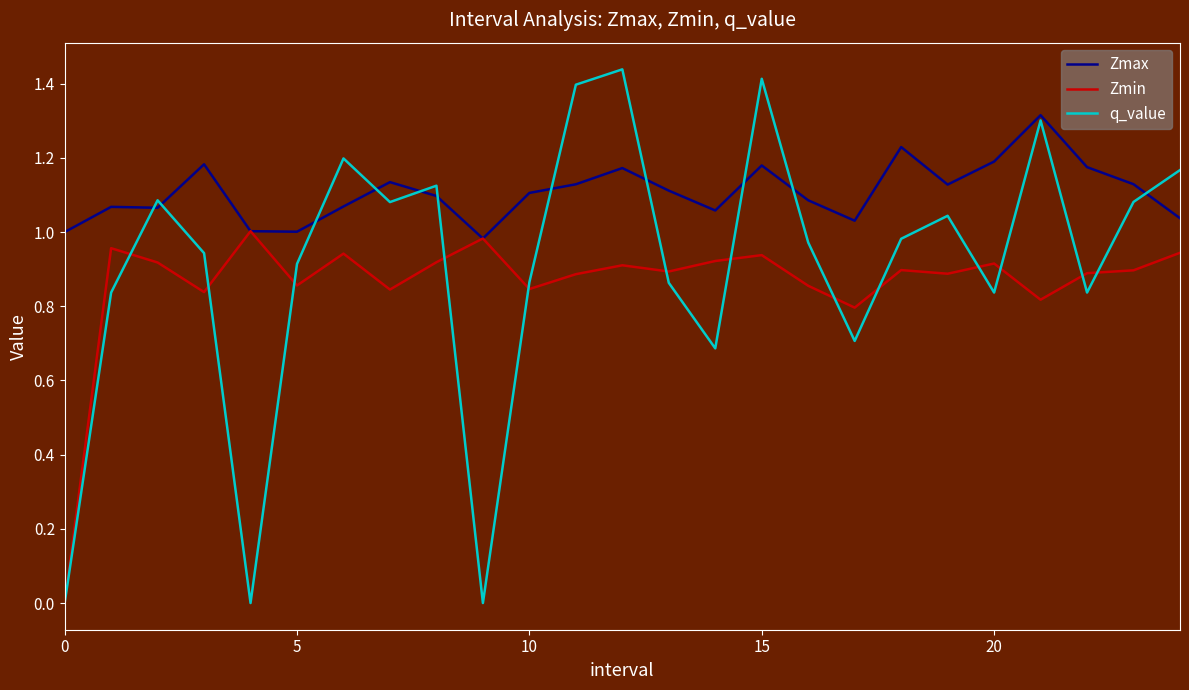

Rank the series by their maximum value, from lowest to highest.

Zmin, Zmax, q_value